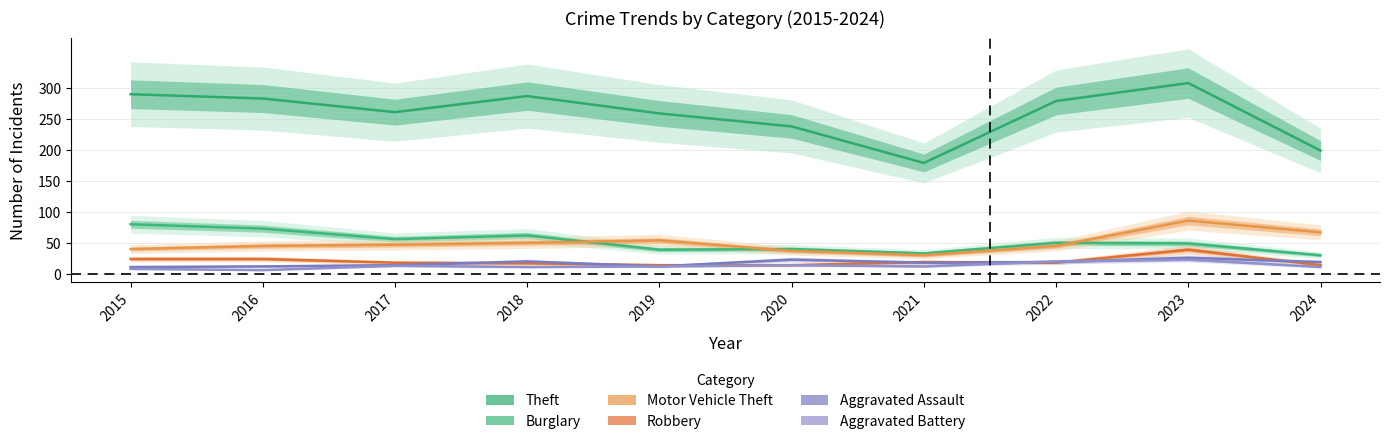

Reading left to right, extract all data points from this chart.

Theft: 290	283	261	287	259	238	179	279	308	199
Burglary: 80	73	56	62	39	40	33	50	49	30
Motor Vehicle Theft: 40	45	47	50	54	37	30	45	86	67
Robbery: 24	24	18	17	14	14	19	18	39	14
Aggravated Assault: 11	12	14	20	12	23	18	19	26	19
Aggravated Battery: 8	6	13	11	12	14	12	20	23	11